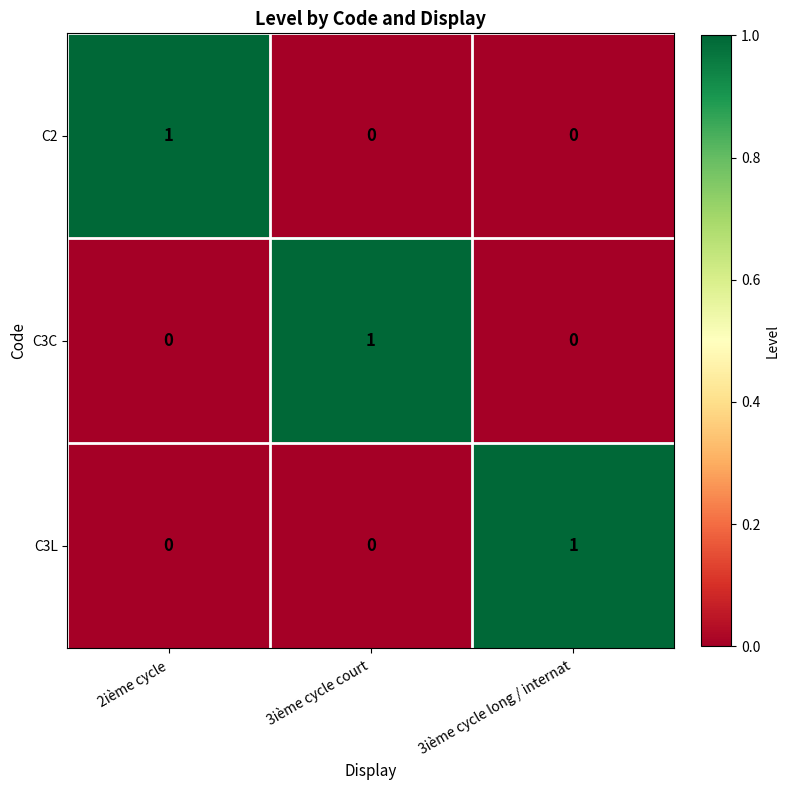

How many C3L values are between 0 and 1?

3